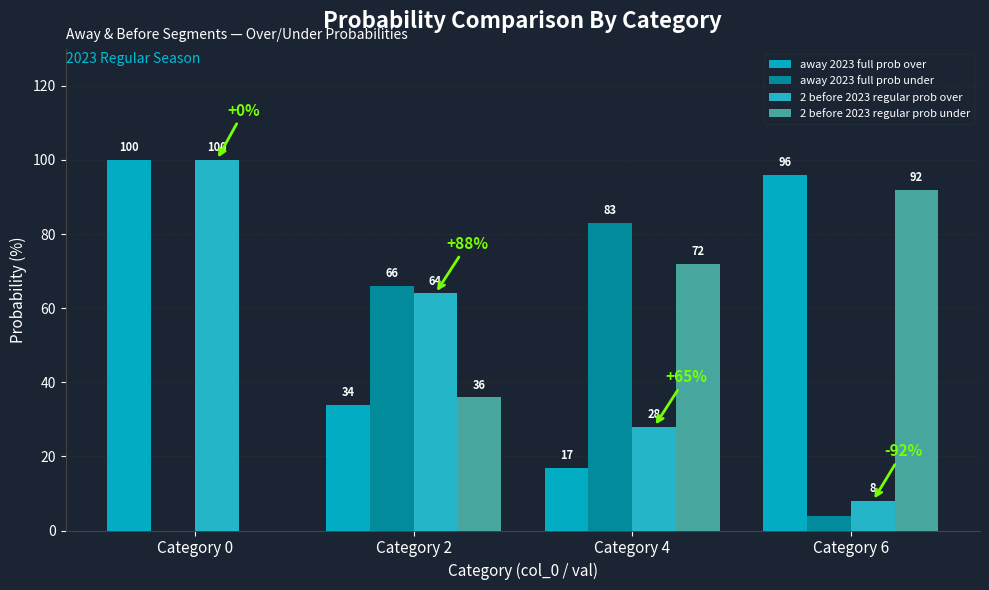

What is the average value of the 2 before 2023 regular prob over series?

50